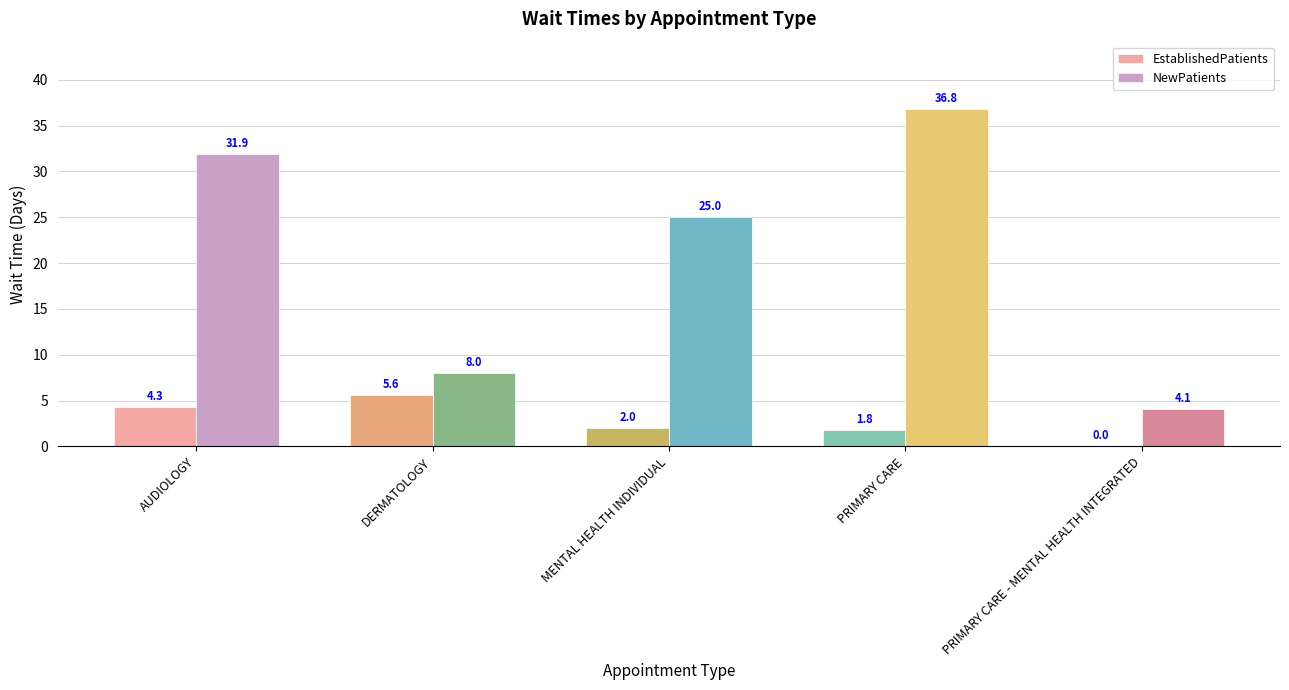

At which label is EstablishedPatients closest to 2?

MENTAL HEALTH INDIVIDUAL